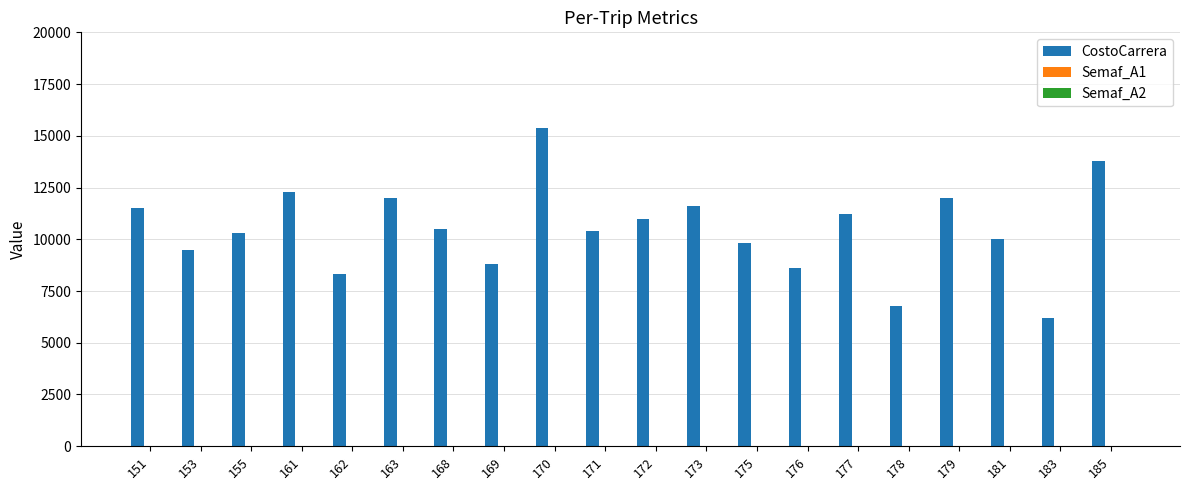

What is the sum of all CostoCarrera values?

210000